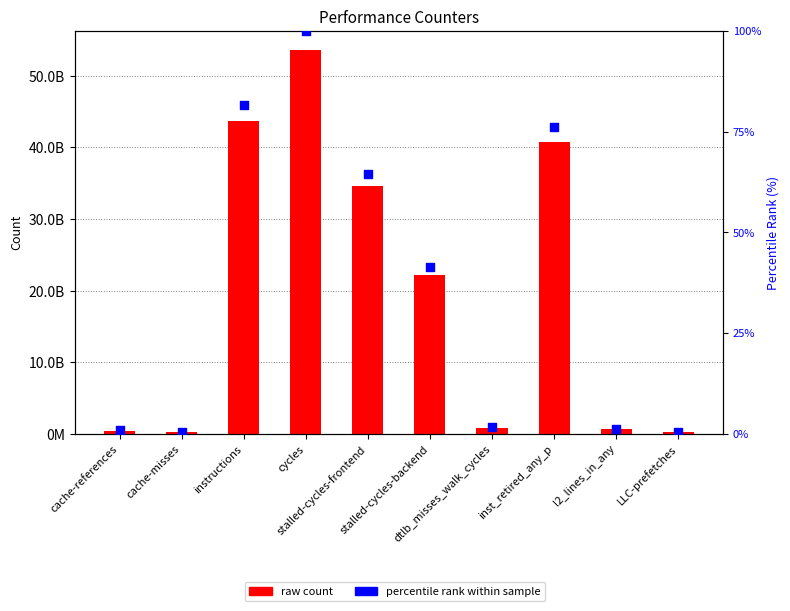

Which series has the largest total across all categories?

raw count